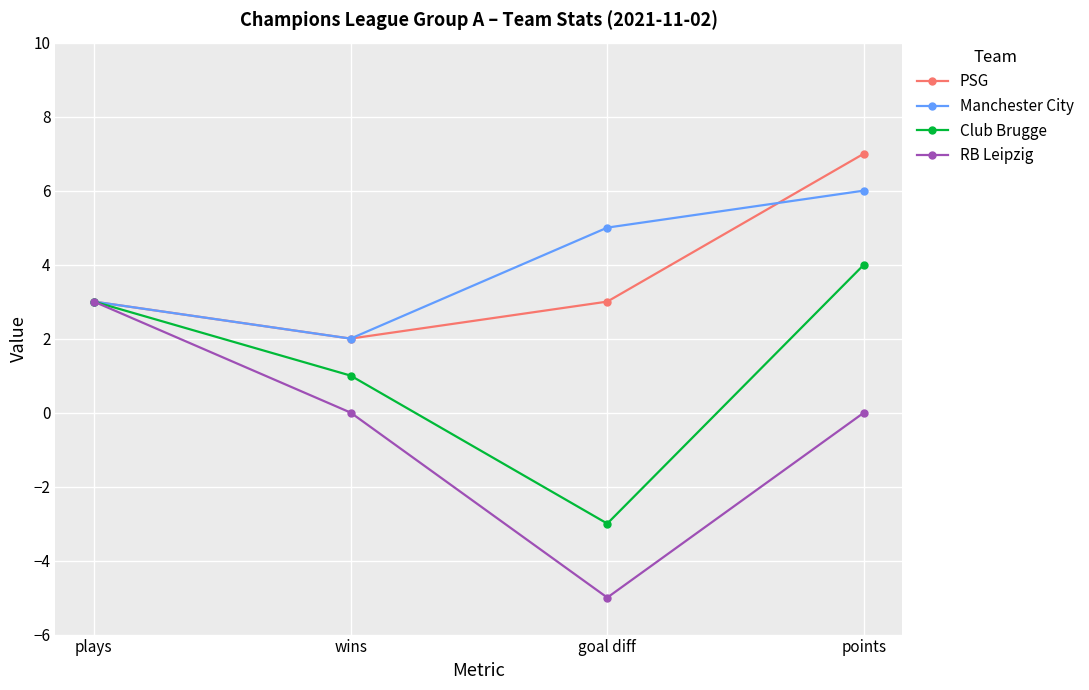

What is the maximum value shown in the chart?

7